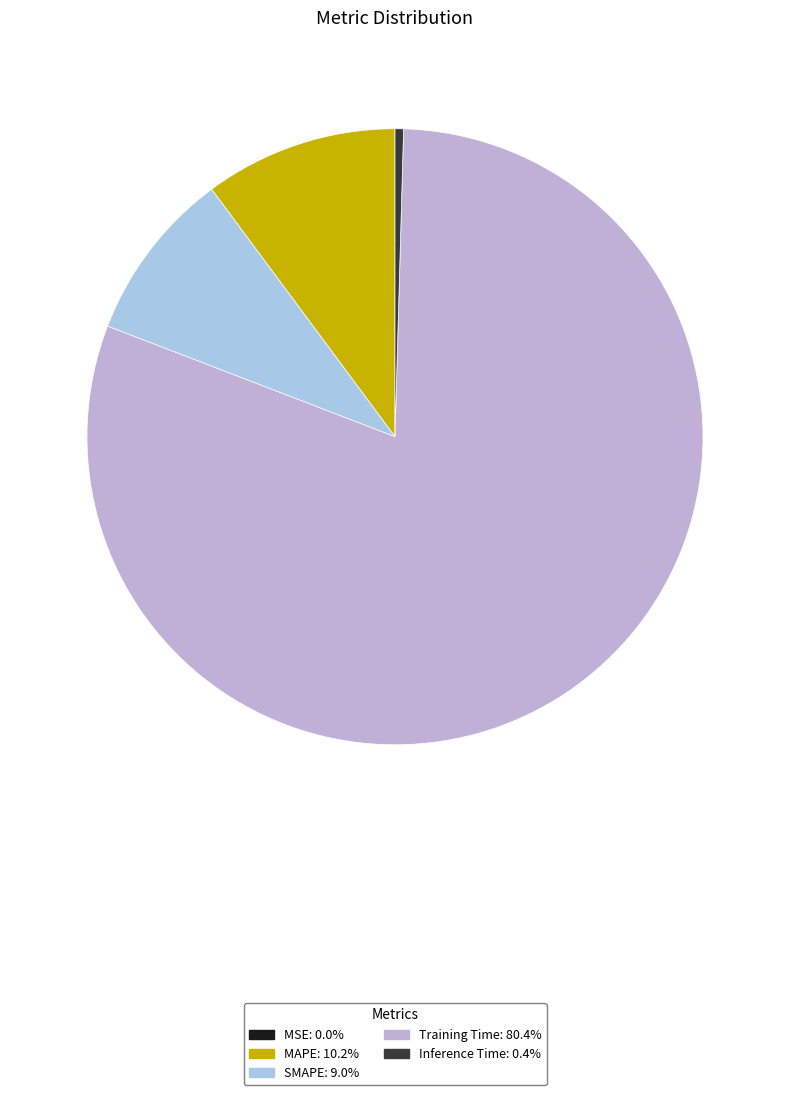

Which category has the smallest portion of the pie?

MSE